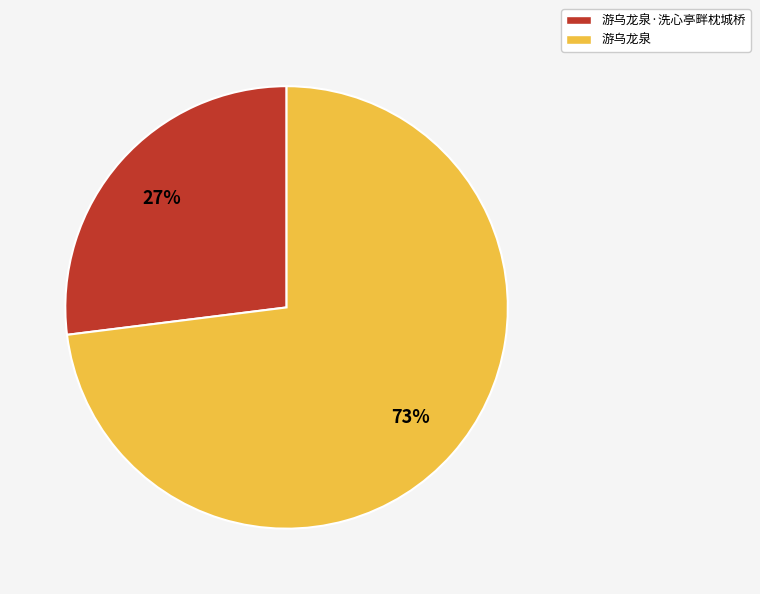

To the nearest percent, what is the average slice percentage?

50%